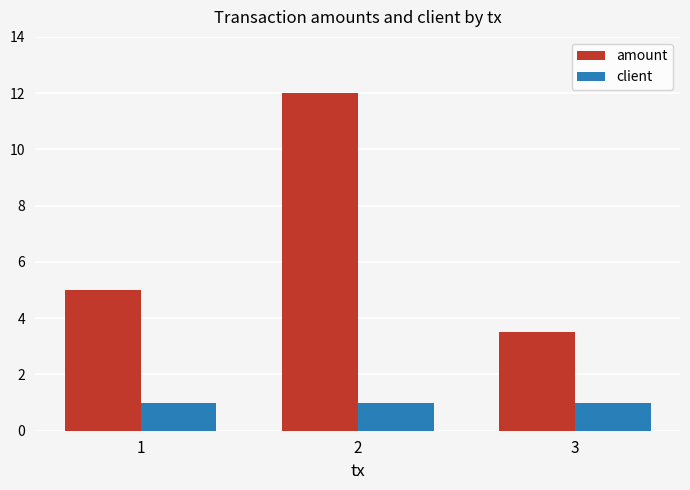

List the labels in order of amount value, largest first.

2, 1, 3